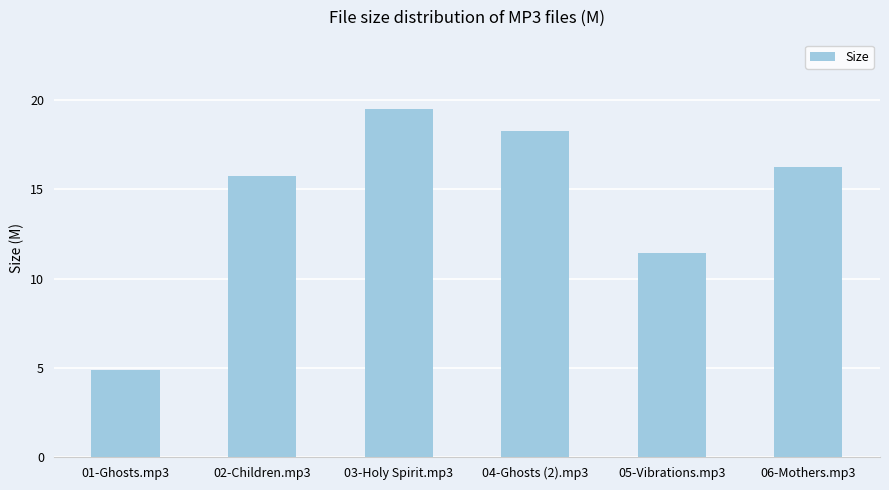

True or false: the data shows 4.9 at 01-Ghosts.mp3.

True